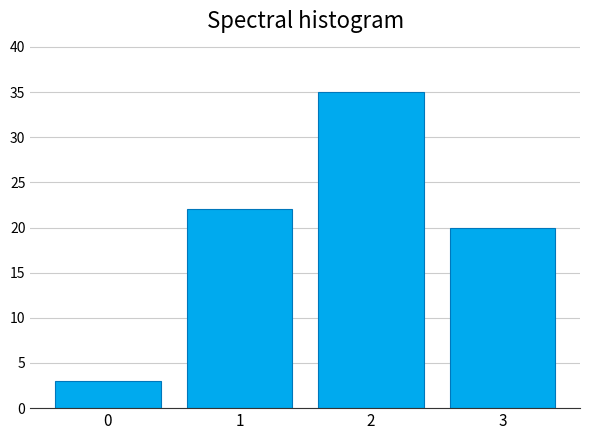

Reading left to right, extract all data points from this chart.

0=3	1=22	2=35	3=20